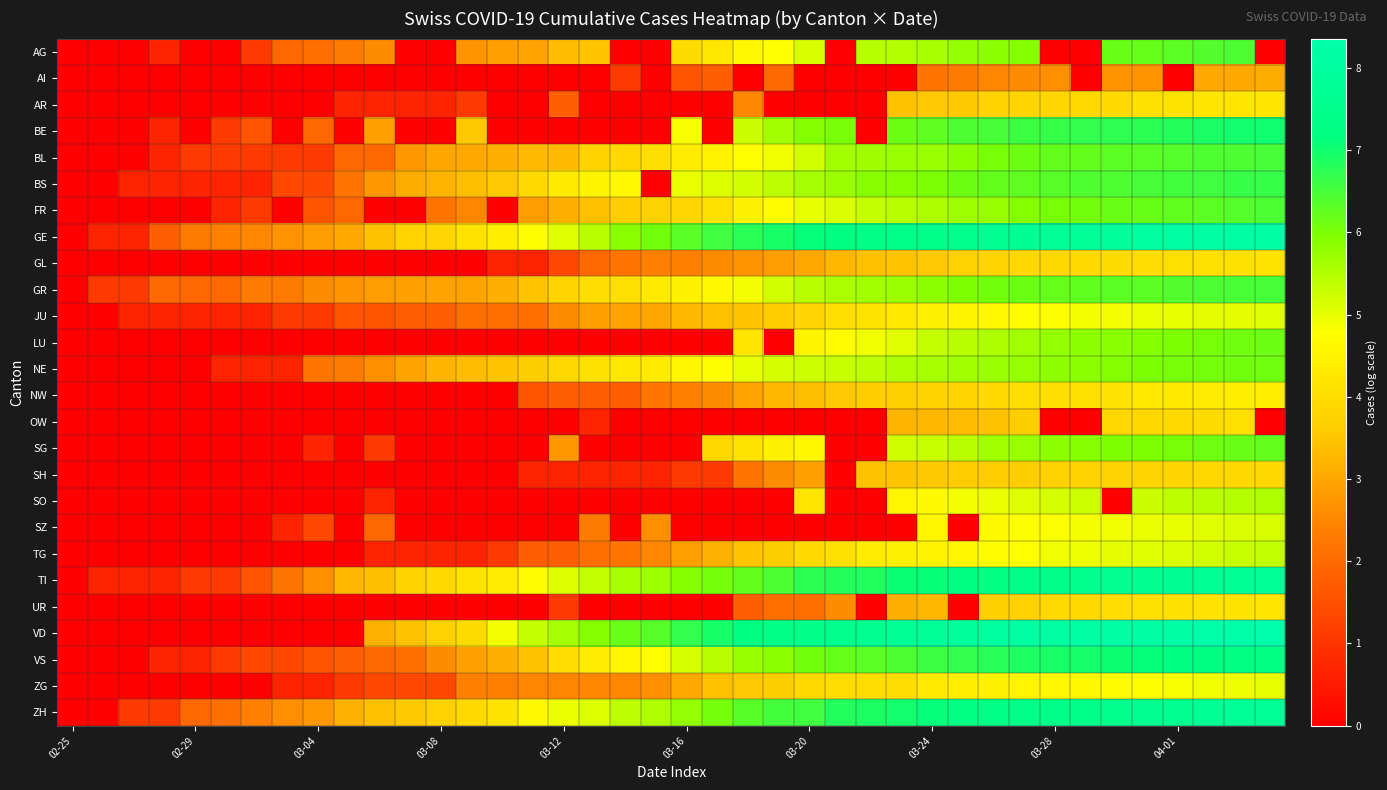

Which series has the largest total across all categories?

GE